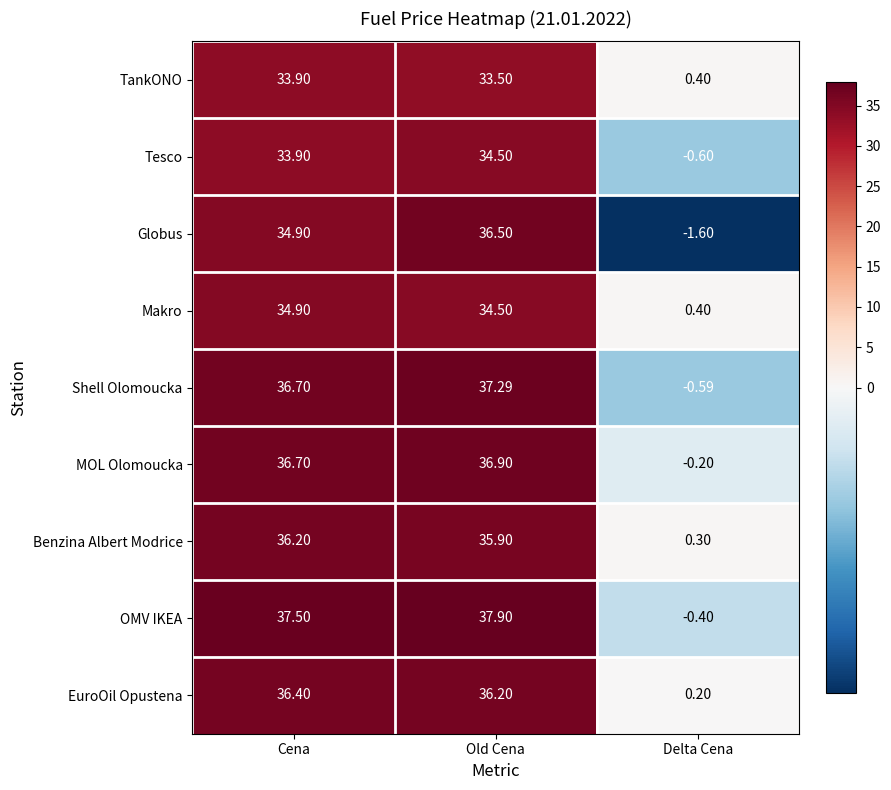

At which category is the sum across all series the highest?

Old Cena